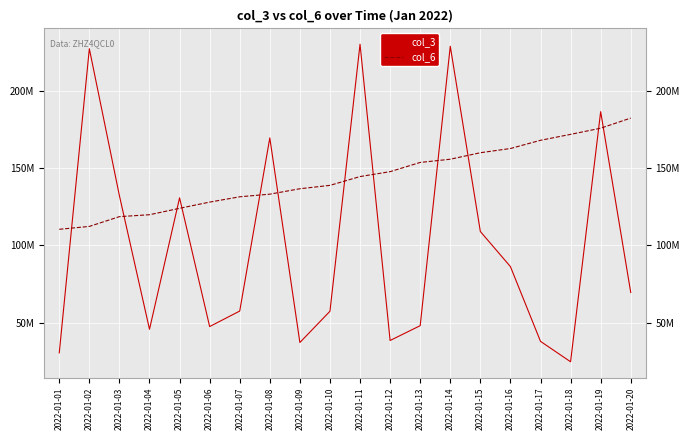

What are all the series names shown in the legend?

col_3, col_6